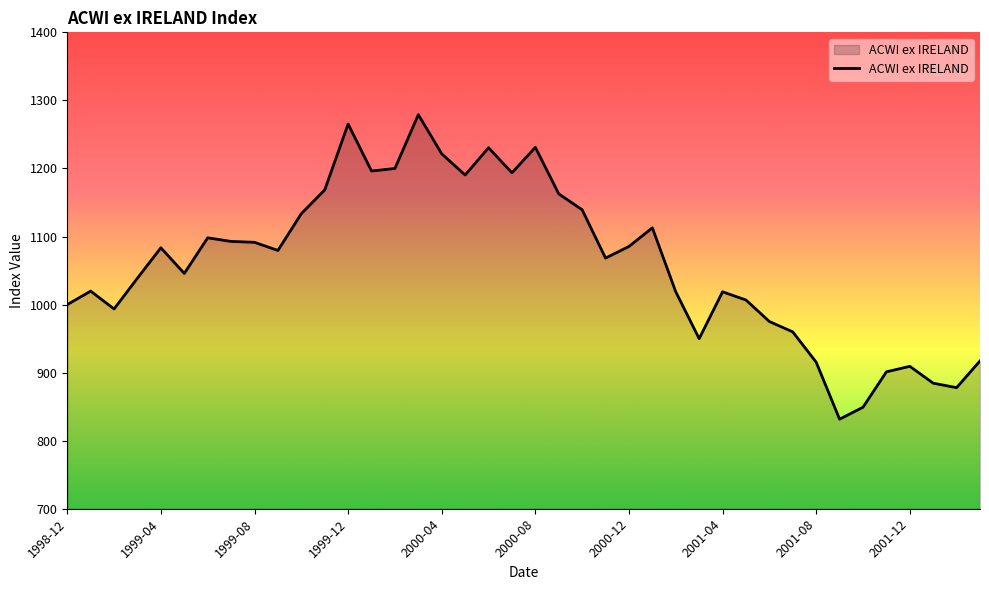

What is the difference between the maximum and minimum values?

447.4